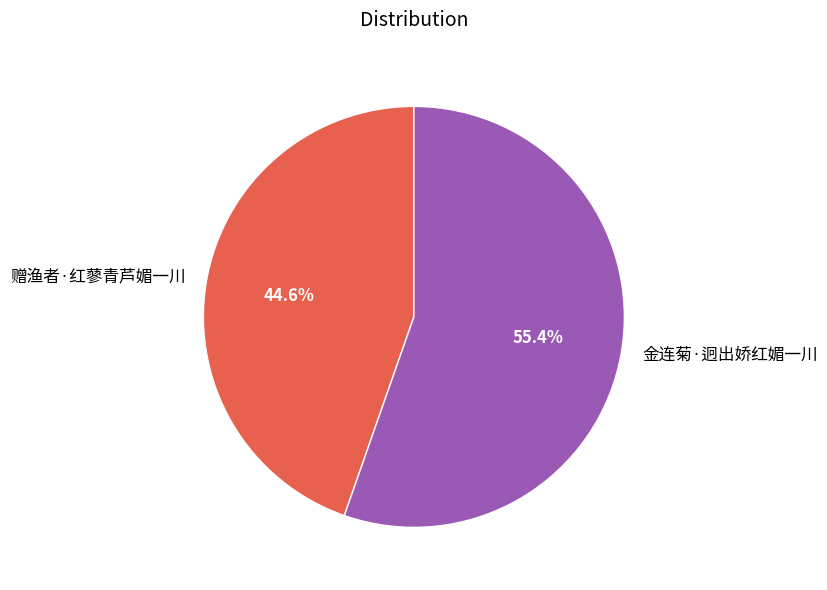

Is it true that 金连菊·迥出娇红媚一川 is 55% of the pie?

True